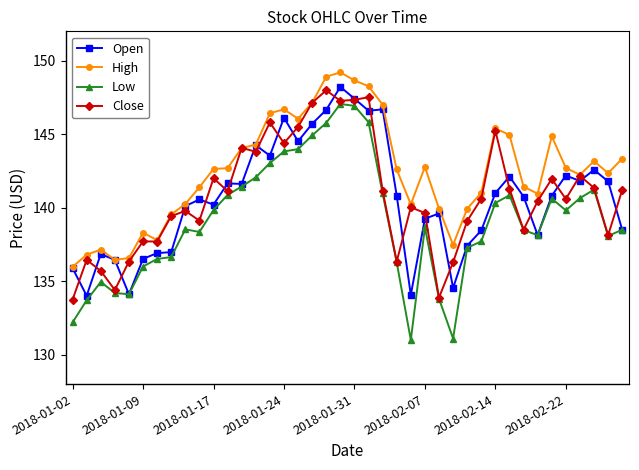

Which series has the largest range (max minus min)?

Low